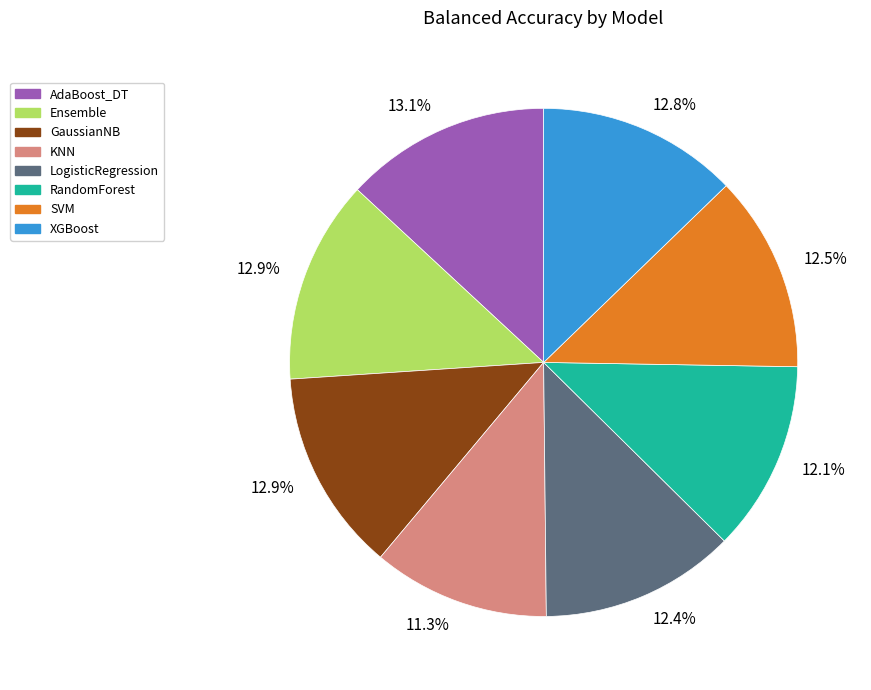

Is there a majority slice in this chart?

No